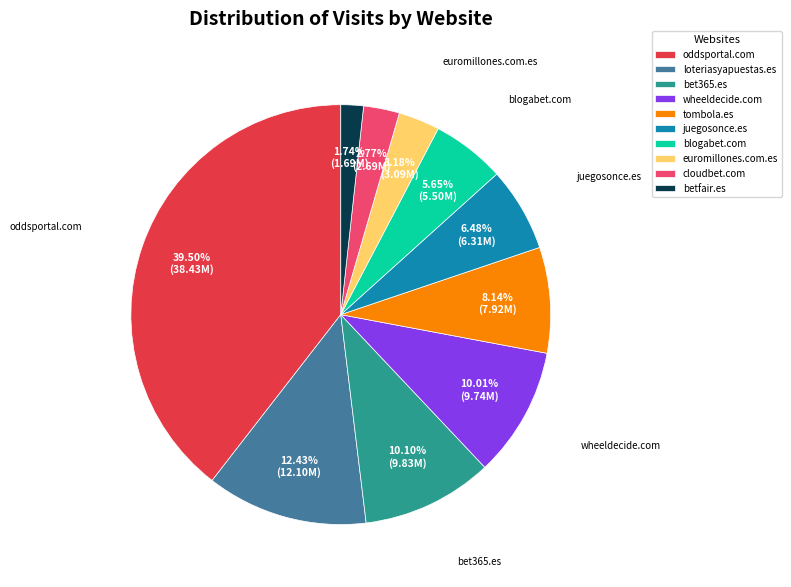

To the nearest percent, what is the combined percentage of tombola.es and juegosonce.es?

15%